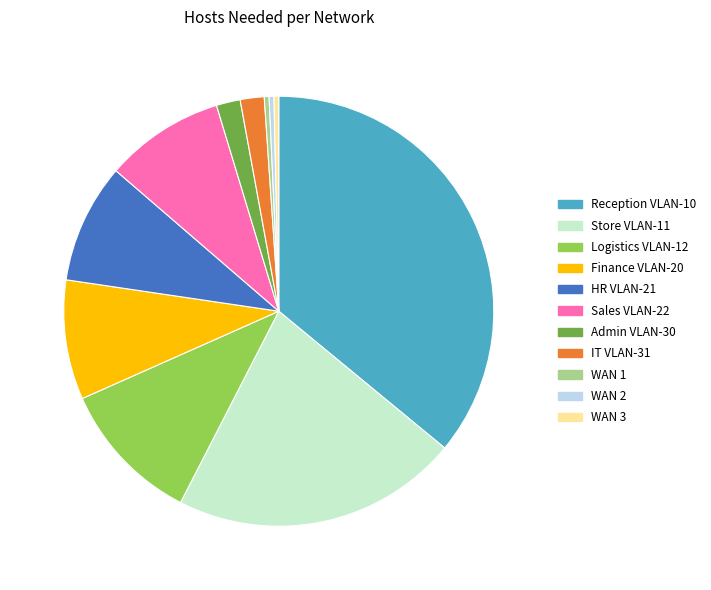

Which has a higher value, Reception VLAN-10 or Finance VLAN-20?

Reception VLAN-10